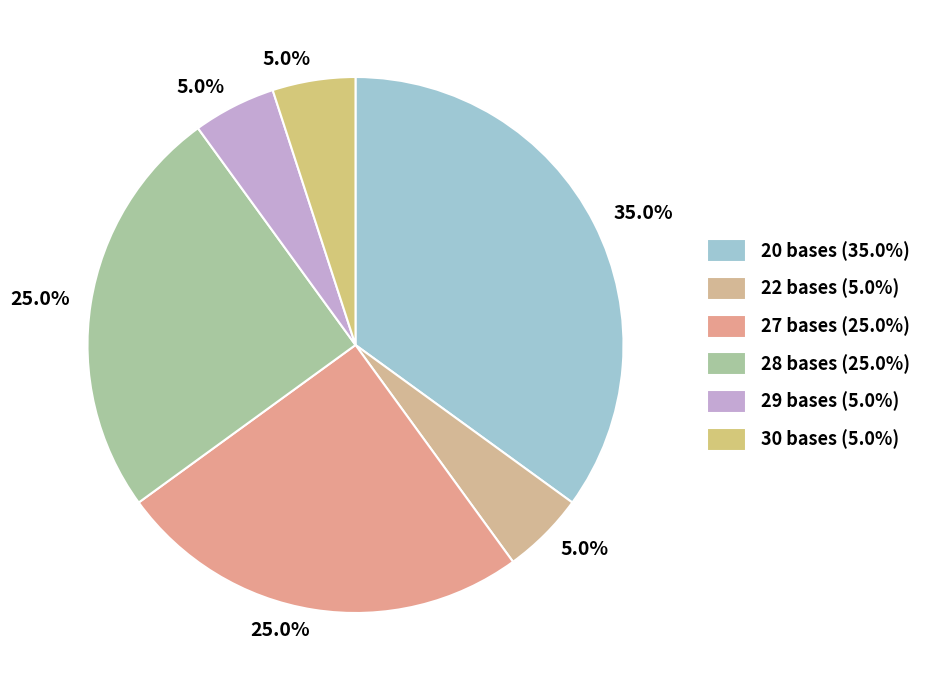

How many slices are in this pie chart?

6